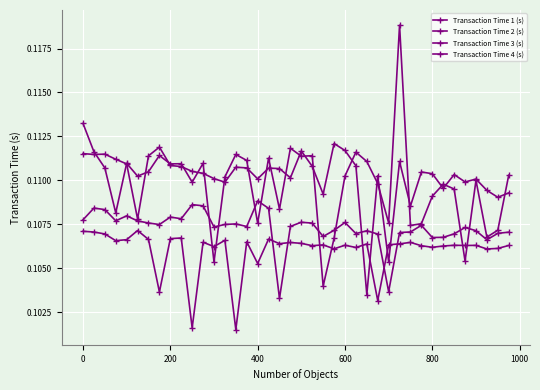

Which series has the largest total across all categories?

Transaction Time 4 (s)